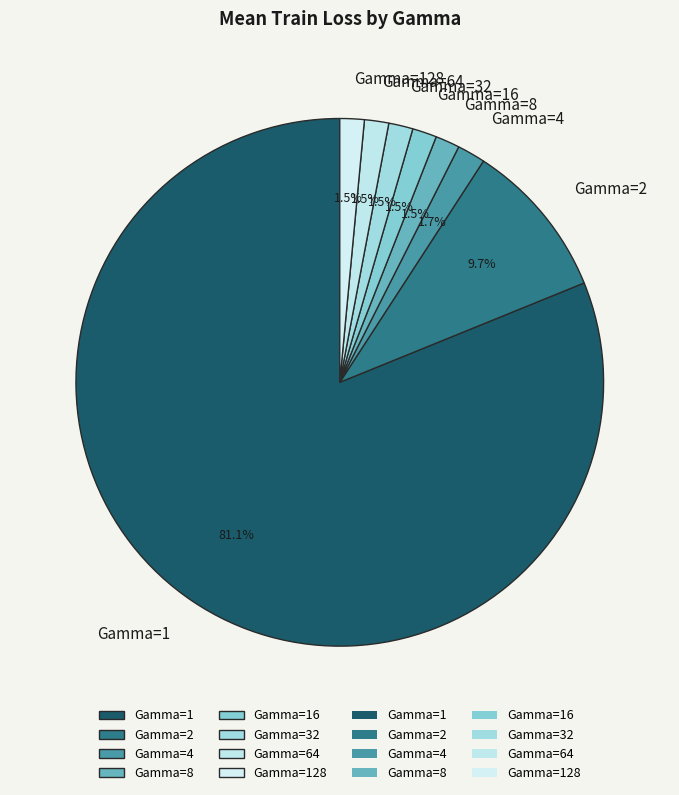

To the nearest percent, what is the combined percentage of Gamma=32 and Gamma=64?

3%